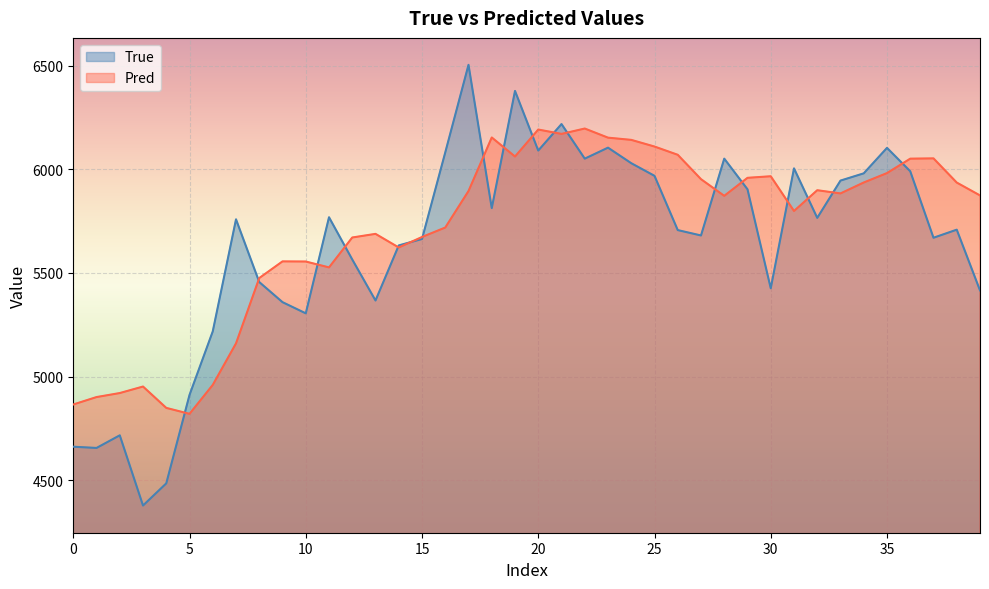

List the series in order of their overall mean, highest first.

Pred, True